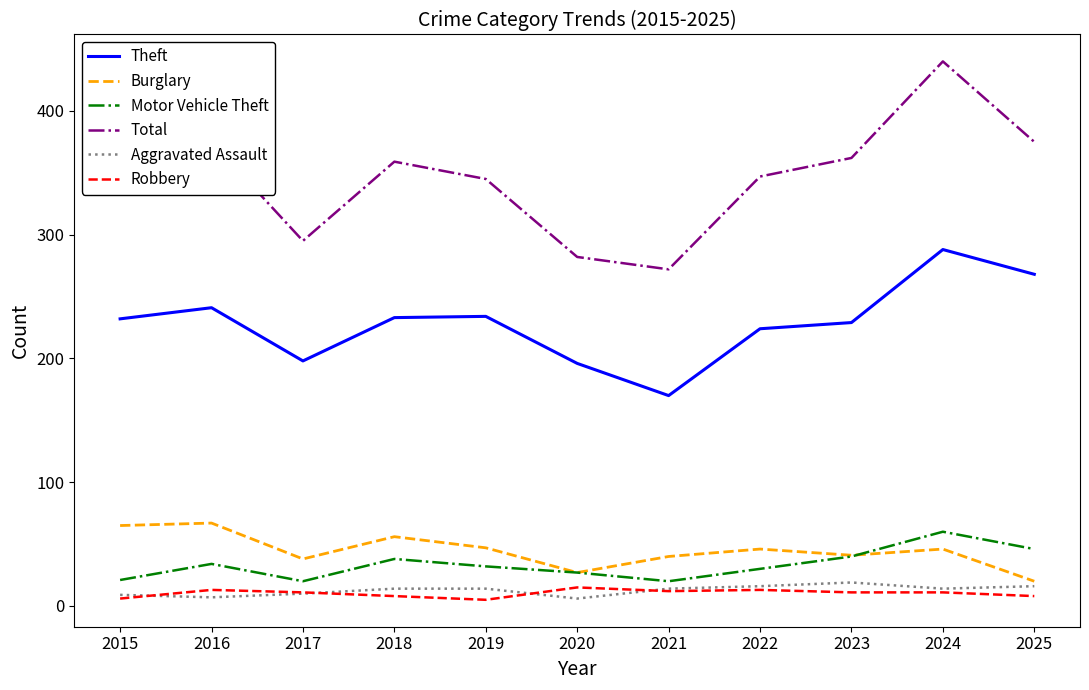

What is the difference between the maximum and minimum values in the Total series?

168